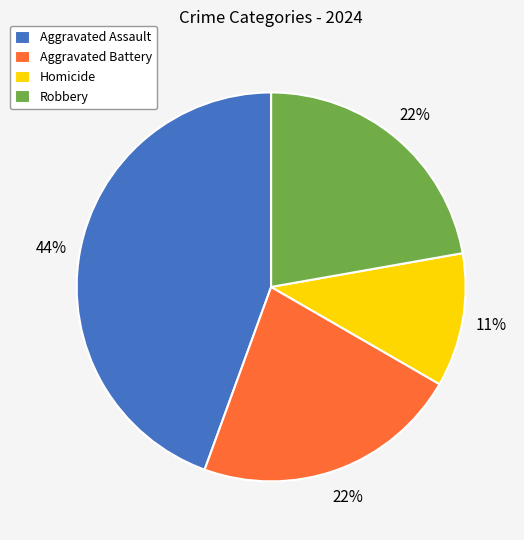

To the nearest percent, what is the combined percentage of Robbery and Aggravated Assault?

67%